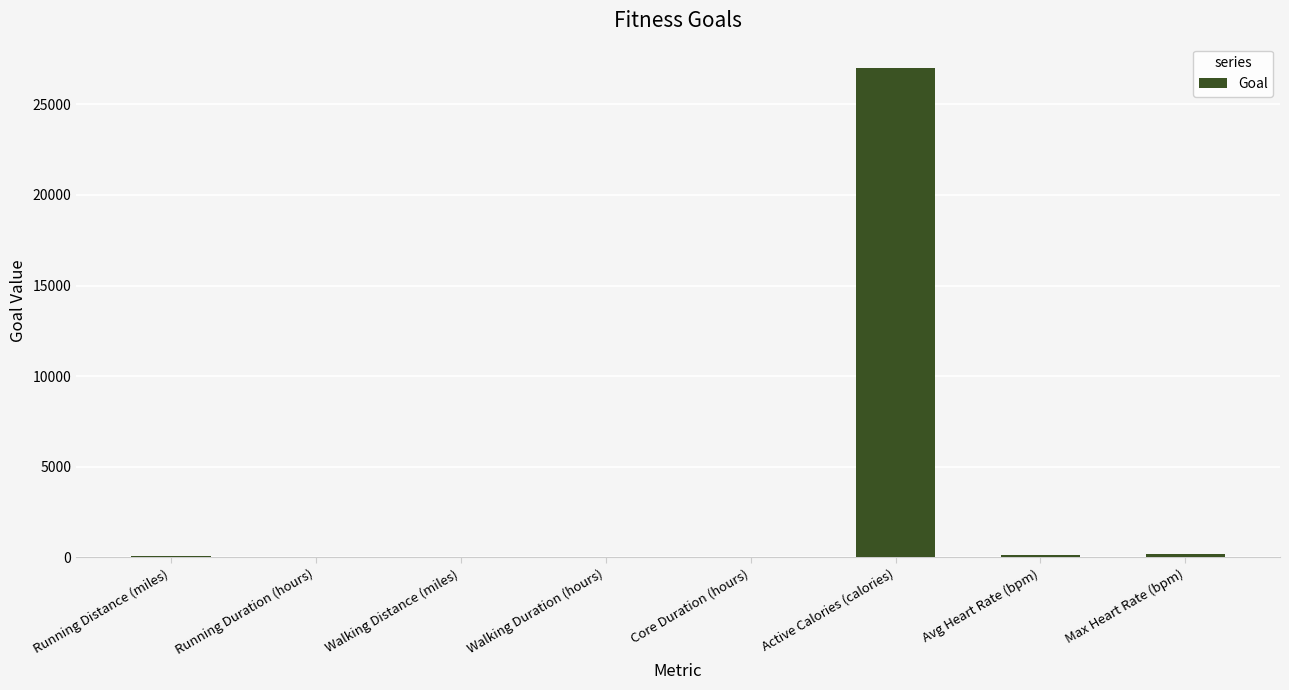

The chart shows a value of 27000 at Active Calories (calories). True or false?

True